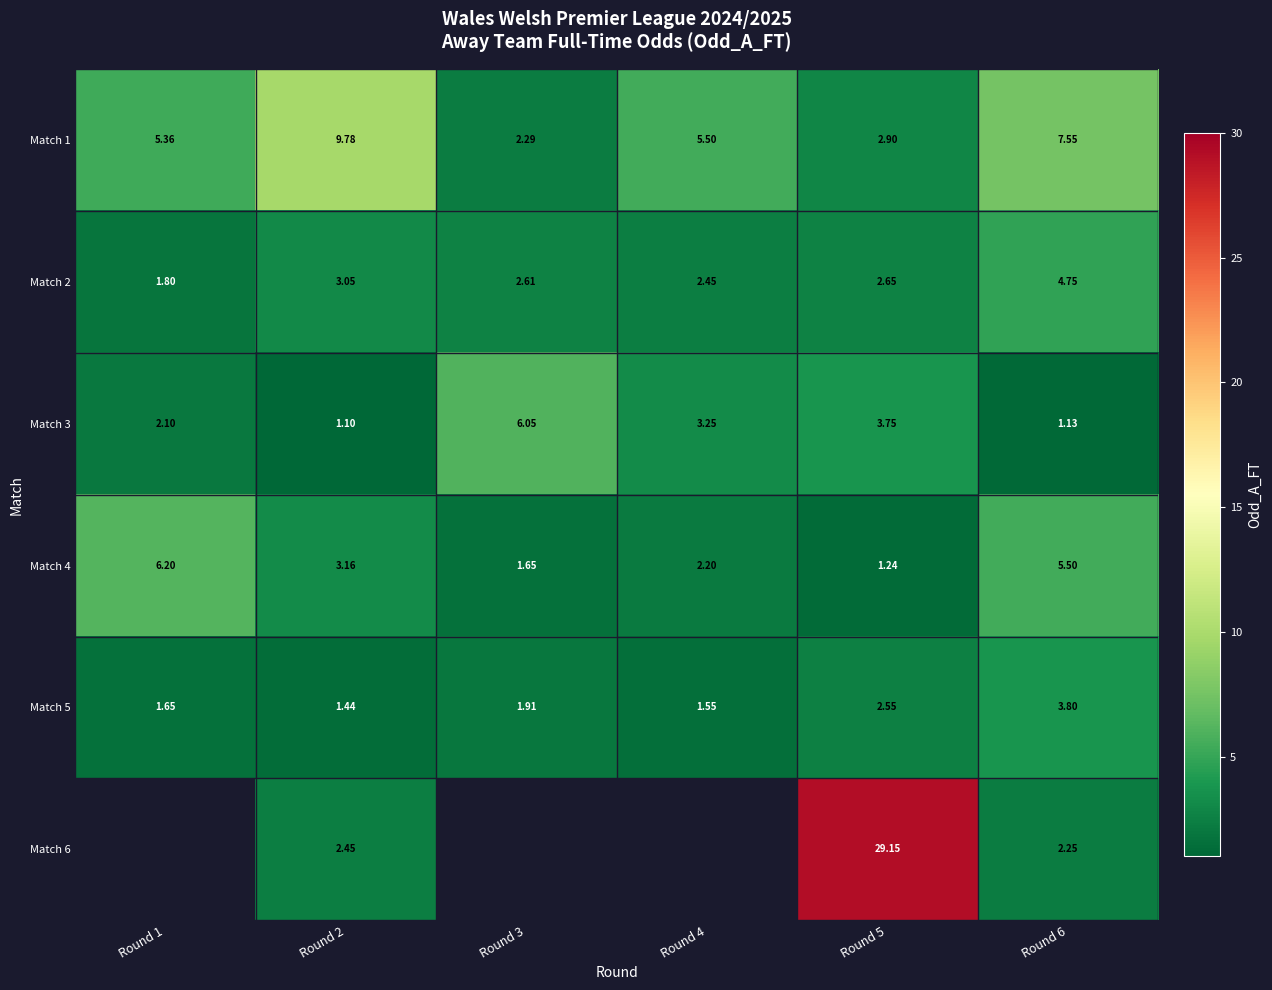

How many data points does each series have?

6